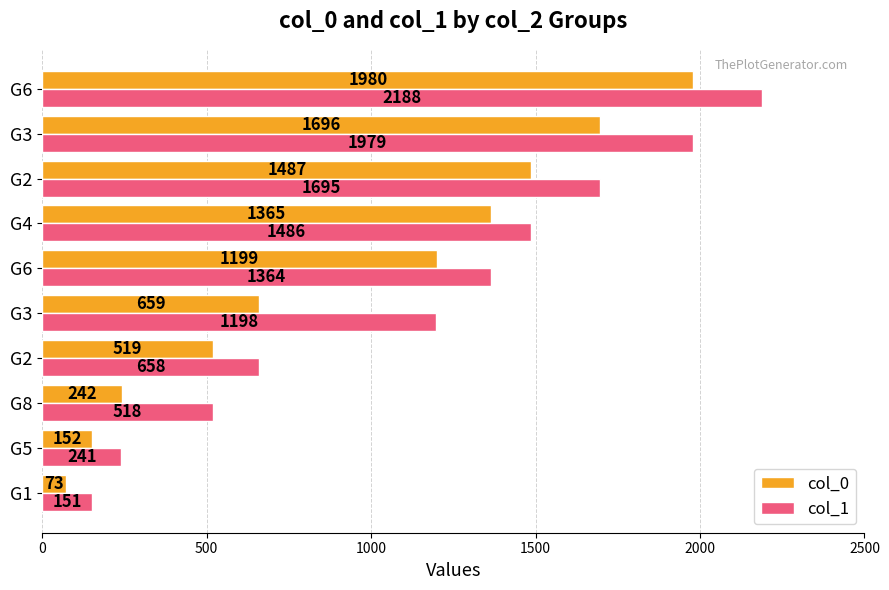

How many data points in col_1 are less than 1364?

5